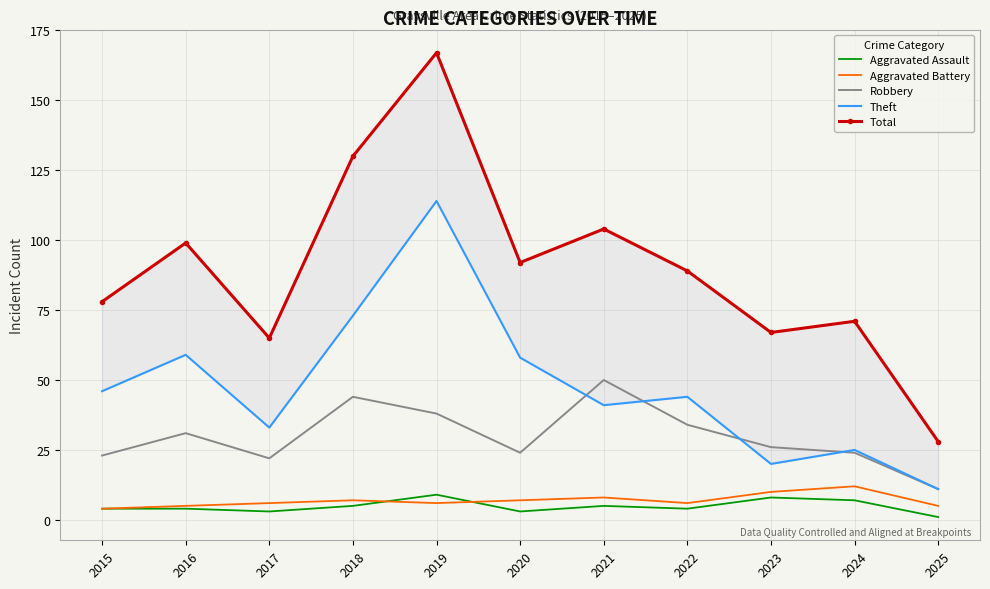

Does the chart display data point markers on the line(s)?

No